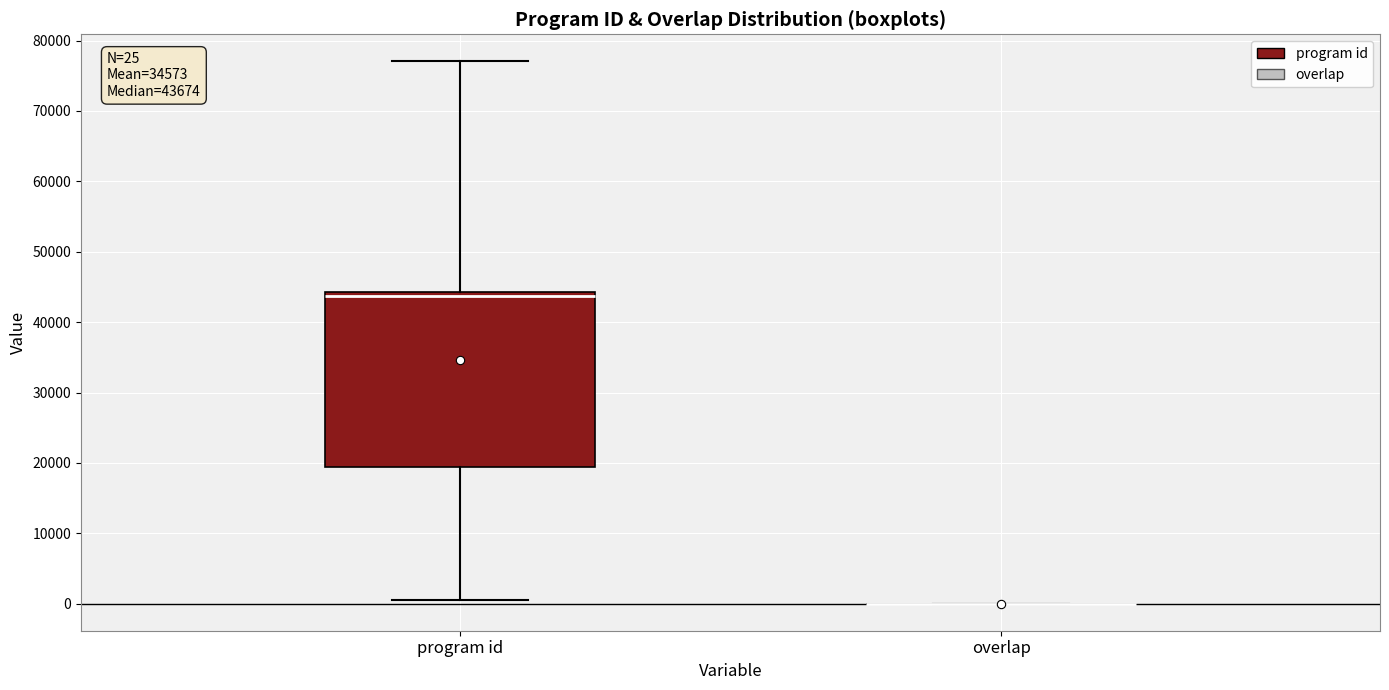

Which box is the tallest, from its lower edge to its upper edge?

program id